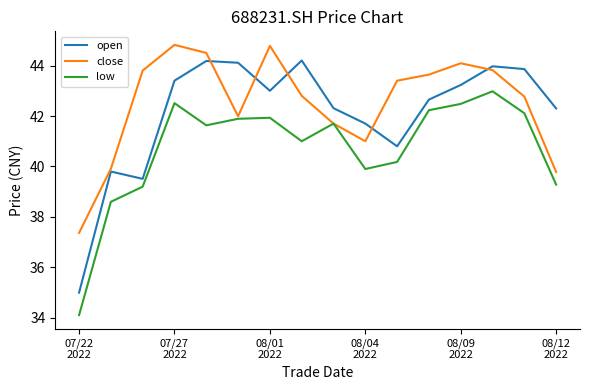

What is the greatest value displayed?

44.8